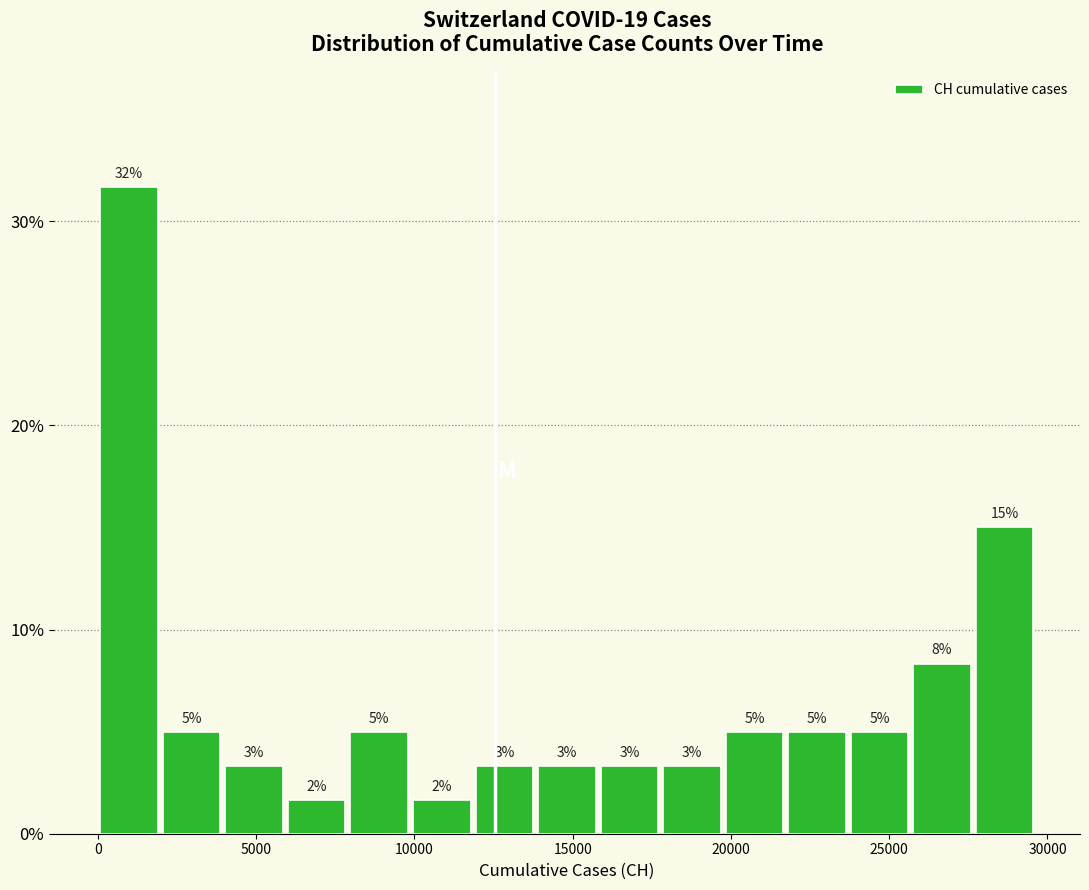

Around what value on the x-axis is the tallest bar? Give the approximate position of its centre, as read against the axis.

1000